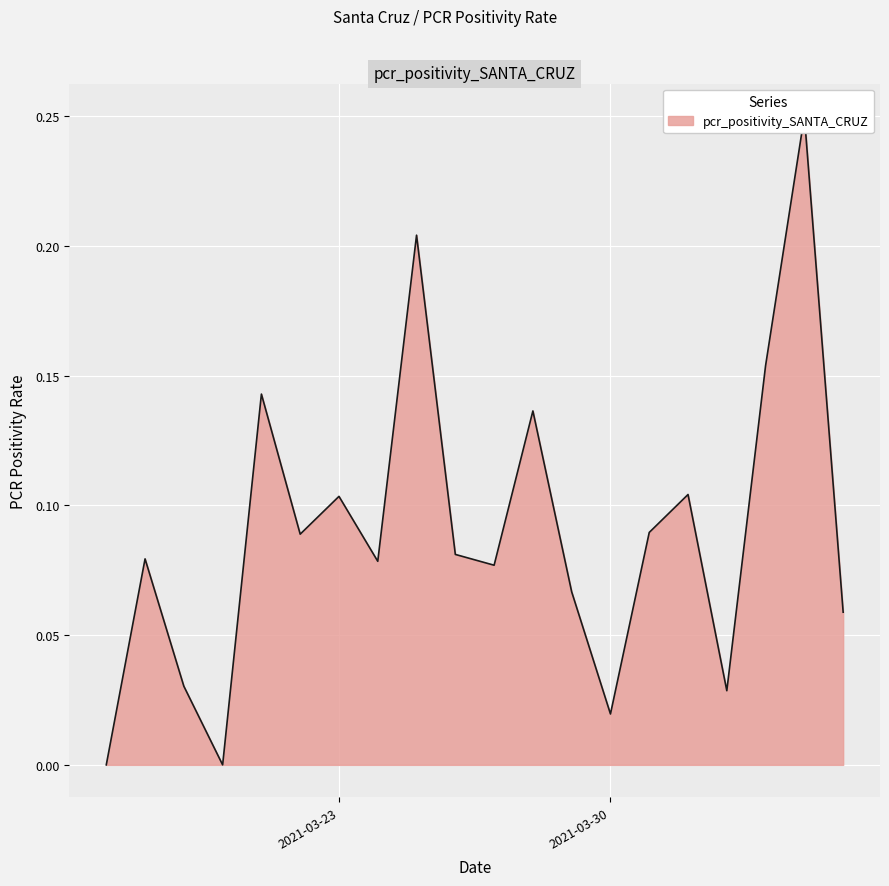

How many lines are shown in the chart?

1